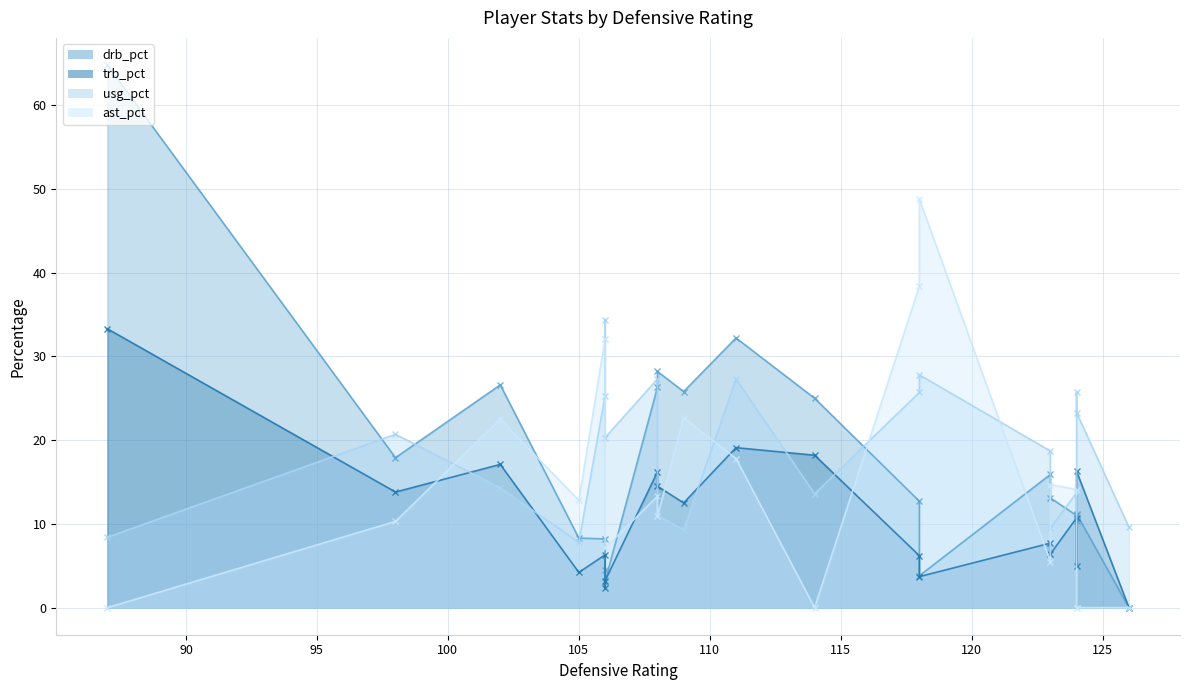

What is the approximate value of usg_pct at 123?

18.7